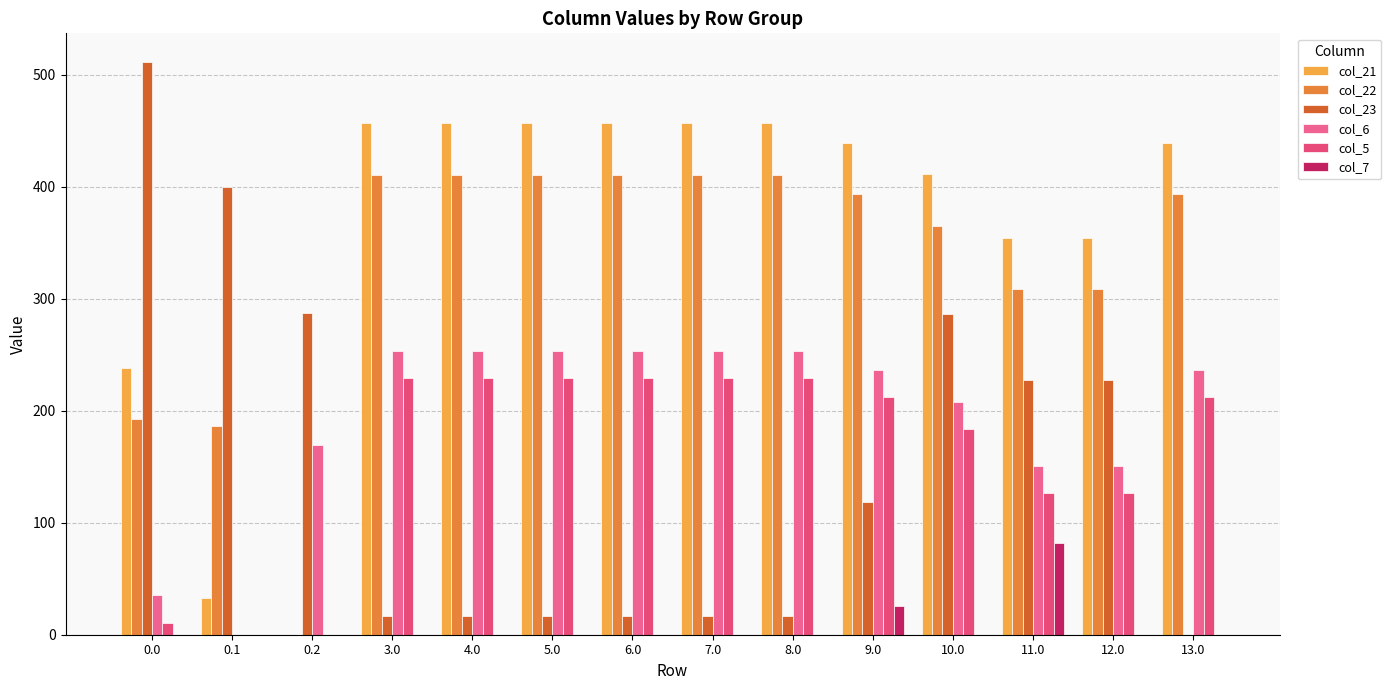

Which label corresponds to the smallest value in the chart?

0.2